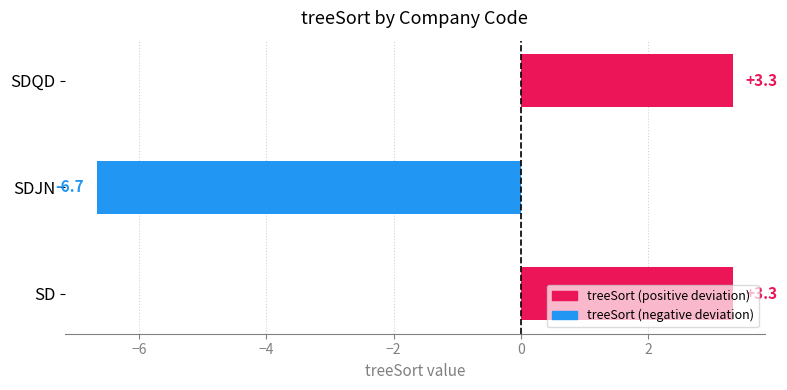

True or false: the data shows 4.5 at SD.

False